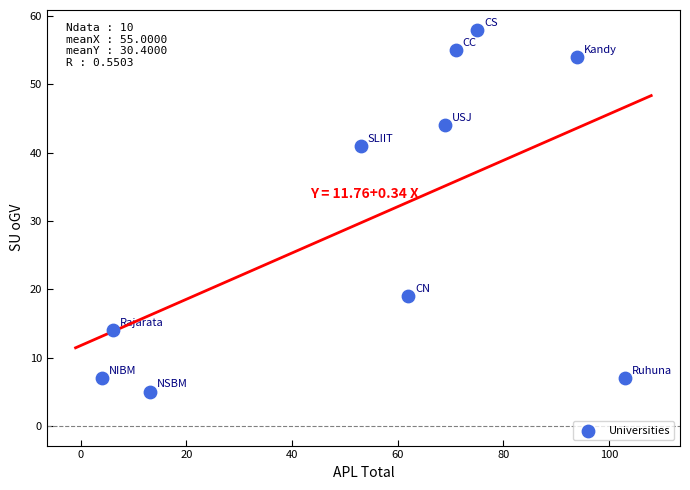

What is the average Y value?

30